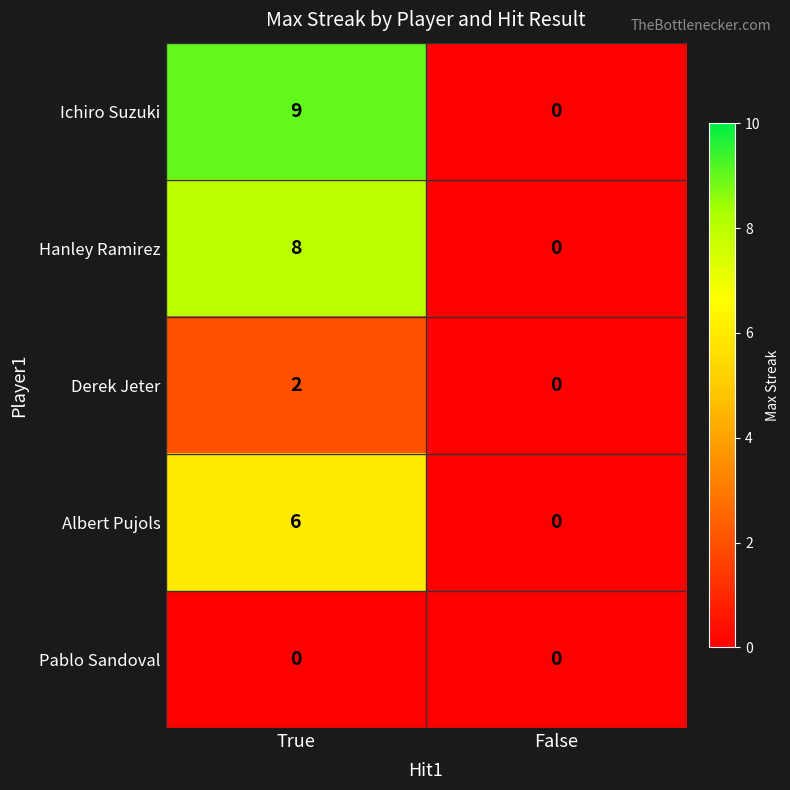

Reading left to right, list all the values displayed in this chart.

Ichiro Suzuki: True=9	False=0
Hanley Ramirez: True=8	False=0
Derek Jeter: True=2	False=0
Albert Pujols: True=6	False=0
Pablo Sandoval: True=0	False=0